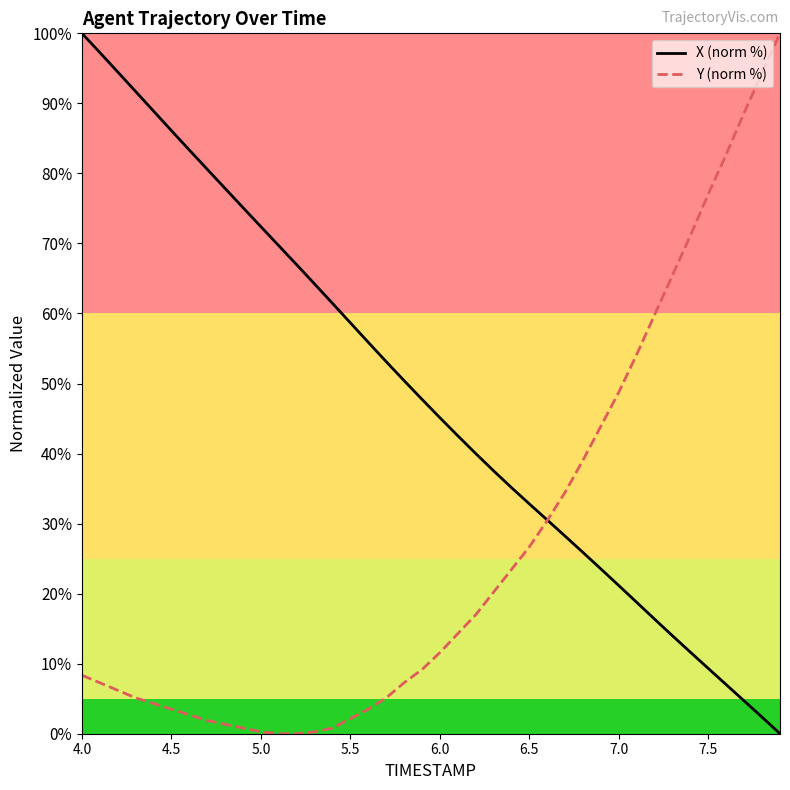

Rank the series by their average value, from lowest to highest.

Y (norm %), X (norm %)